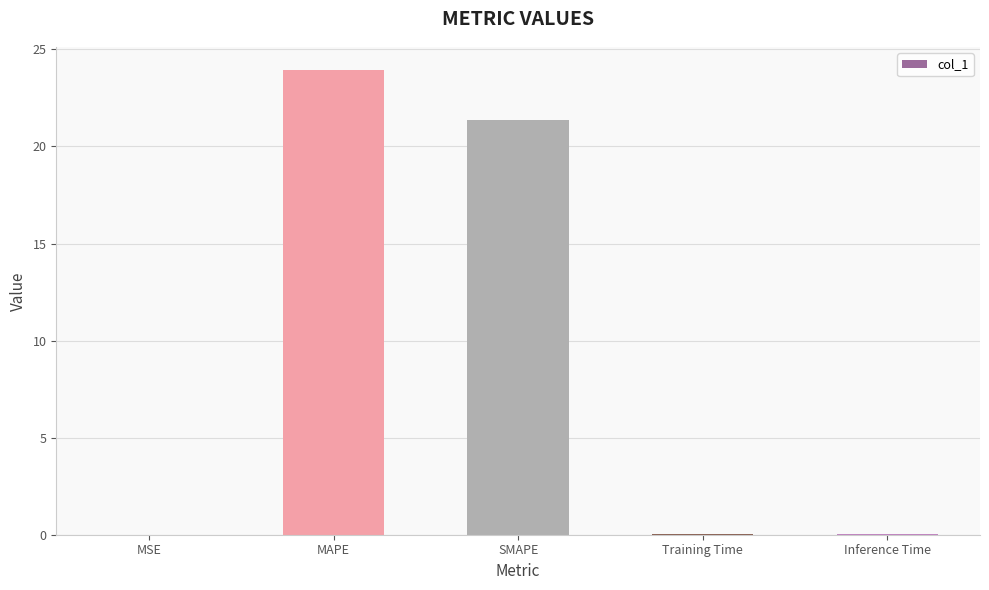

What is the change in value from MAPE to Training Time?

-23.9